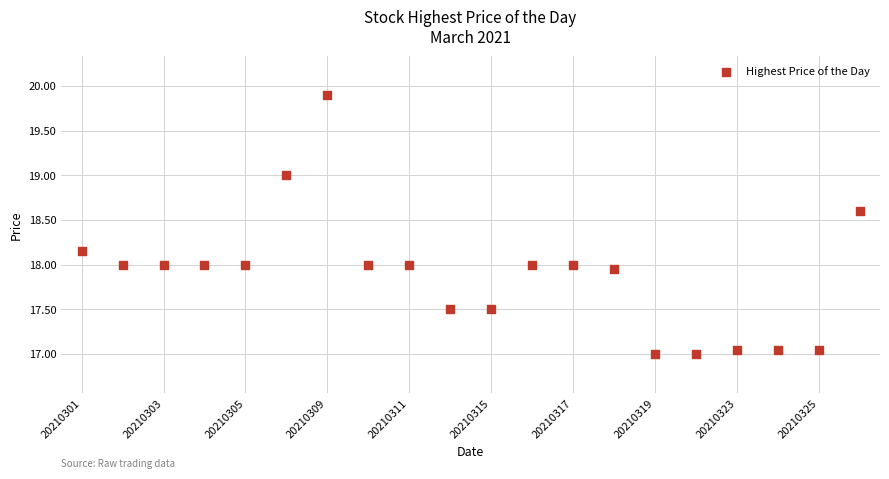

What is the range of Y values (max minus min)?

2.9